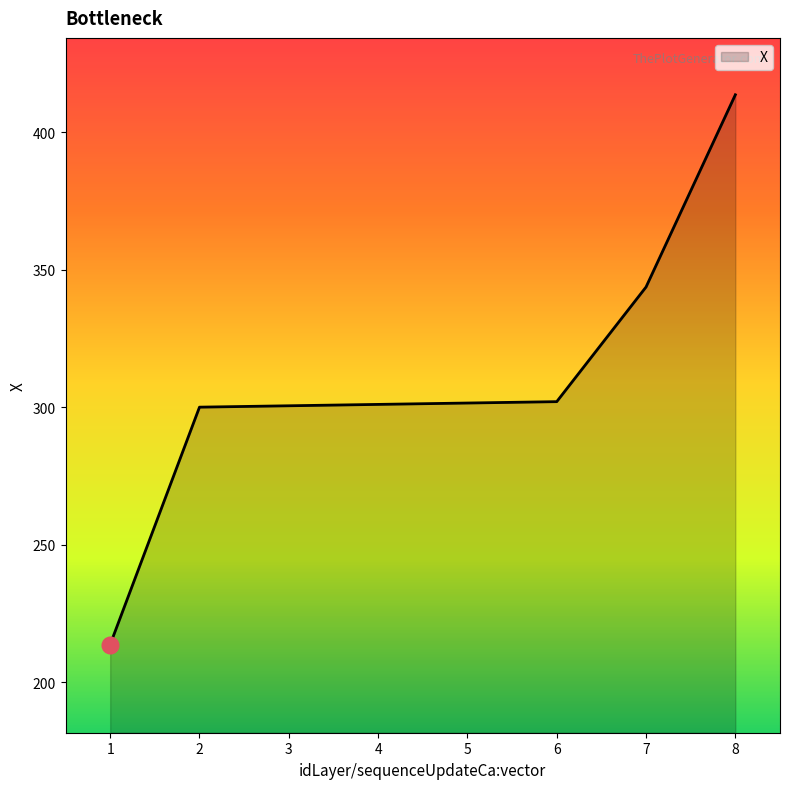

Read the value at 8.

413.7